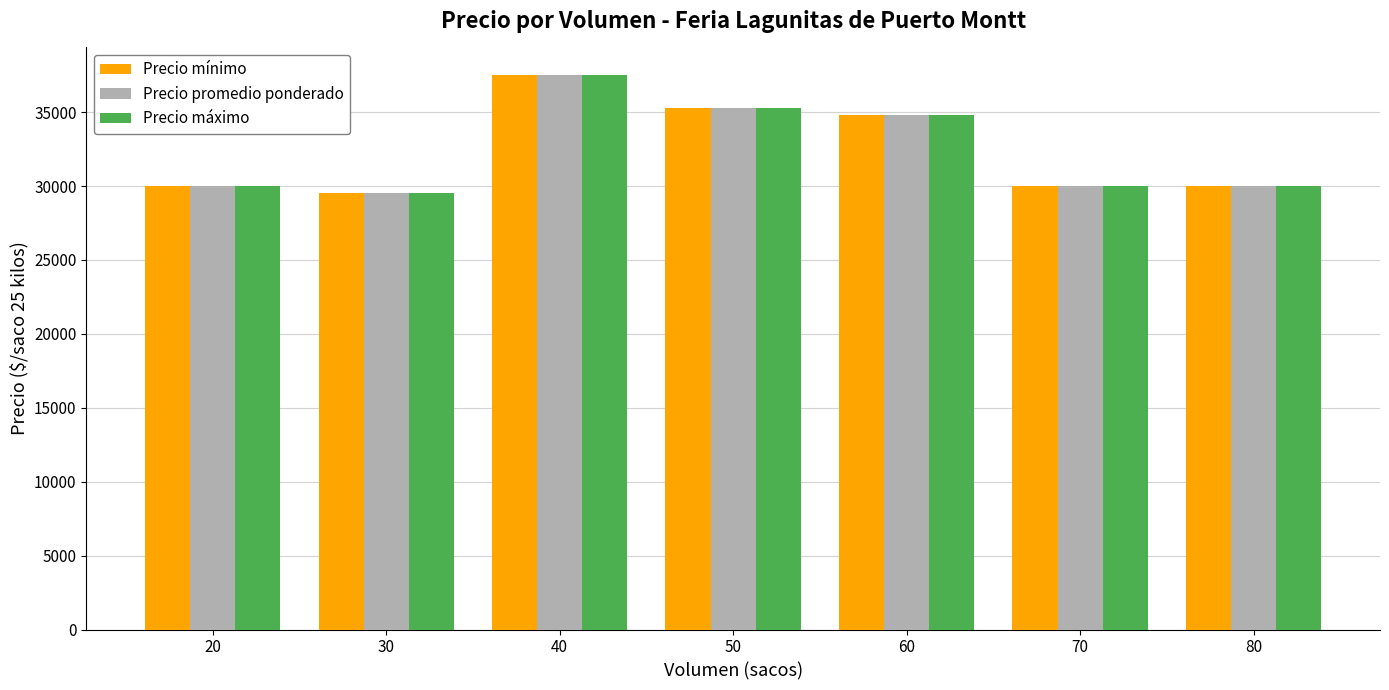

At which category is the sum across all series the highest?

40